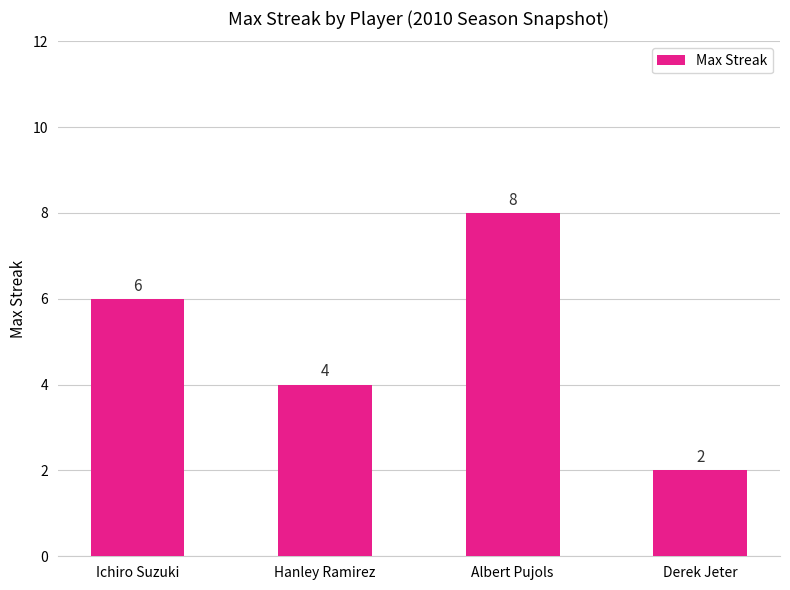

What is the value of the 4th bar from the left?

2